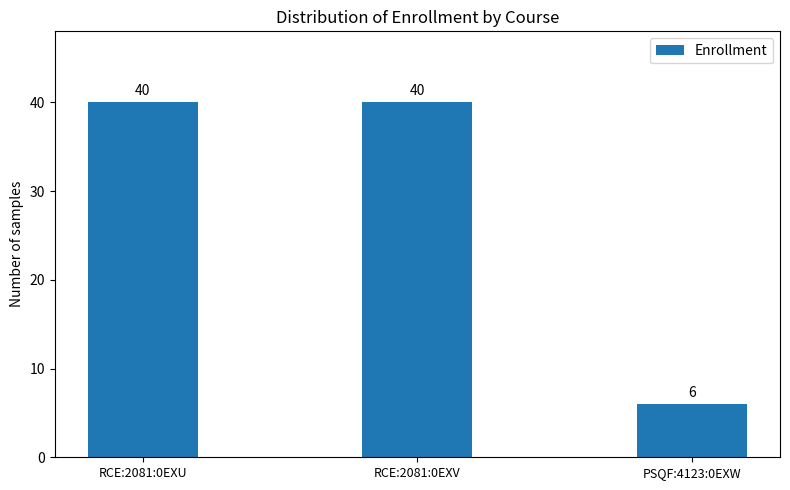

What is the smallest value displayed?

6